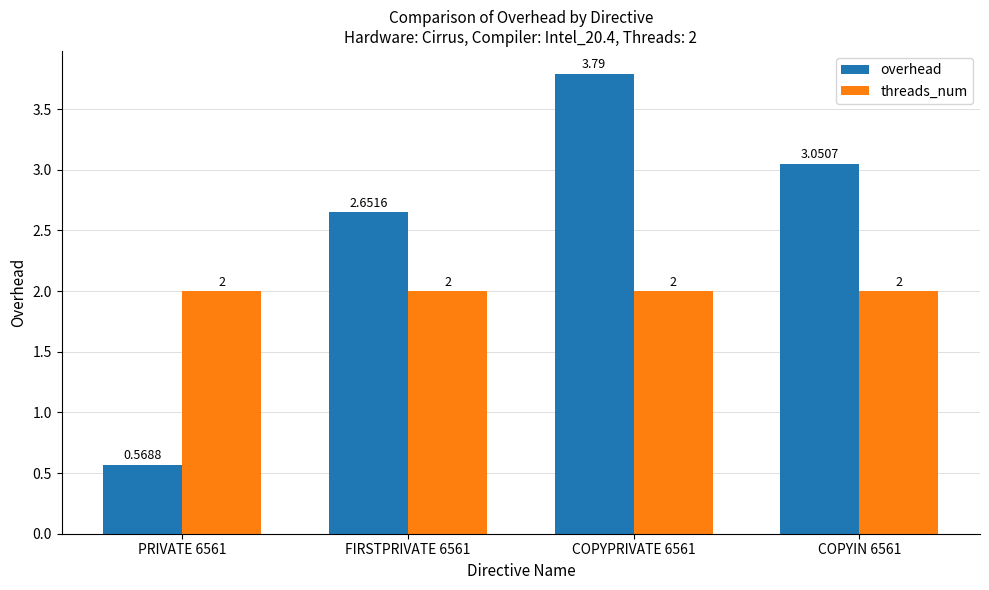

What is the total value across all series at COPYPRIVATE 6561?

5.8